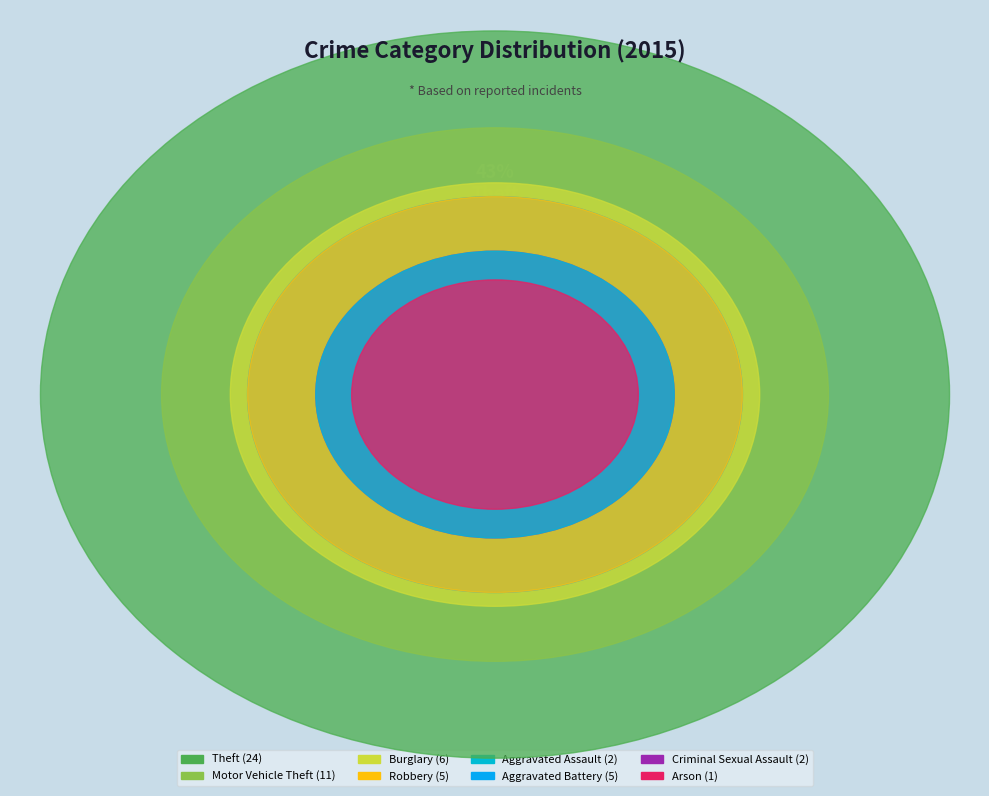

Is the sum of Motor Vehicle Theft and Robbery greater than half?

No